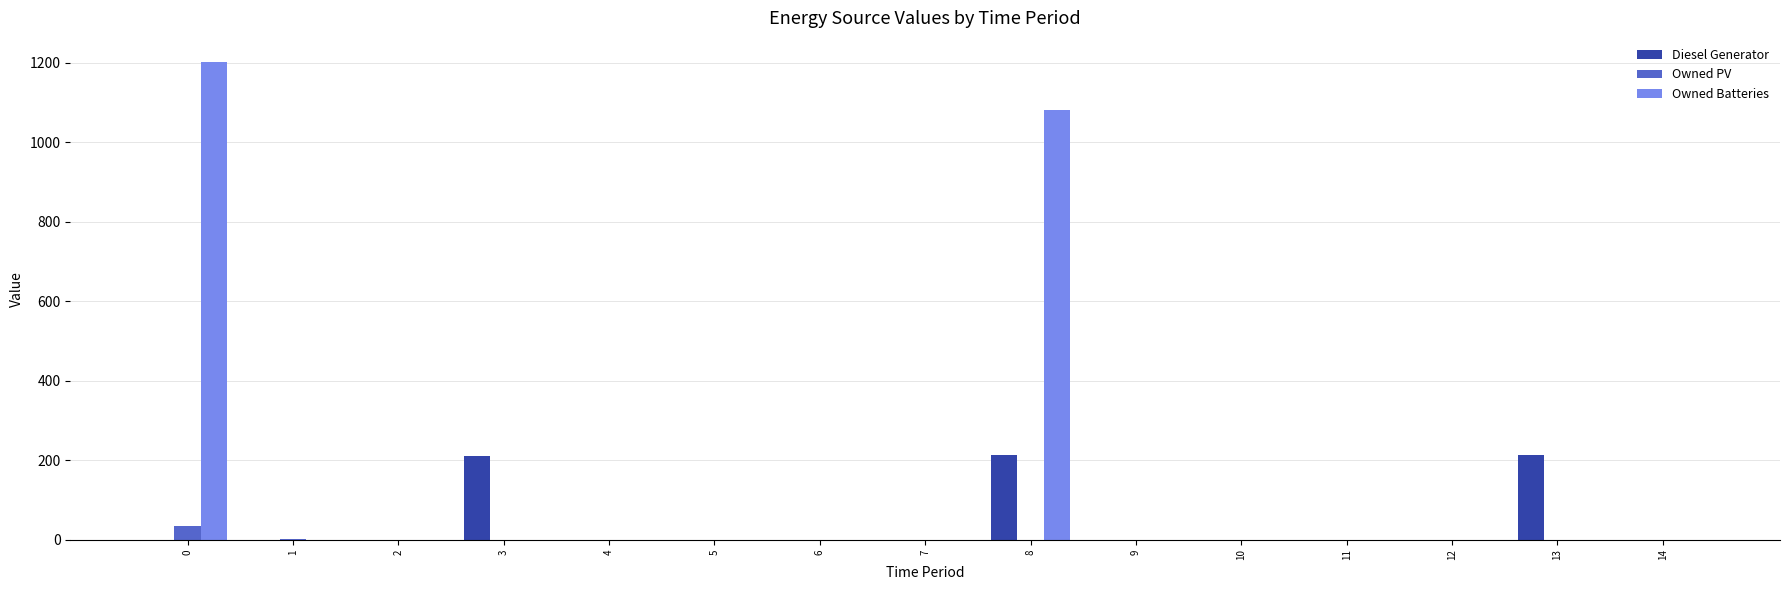

How many data points in Owned PV are above 0?

2